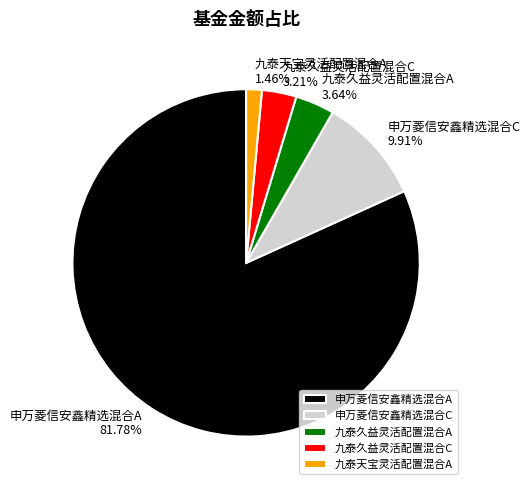

How many slices are in this pie chart?

5